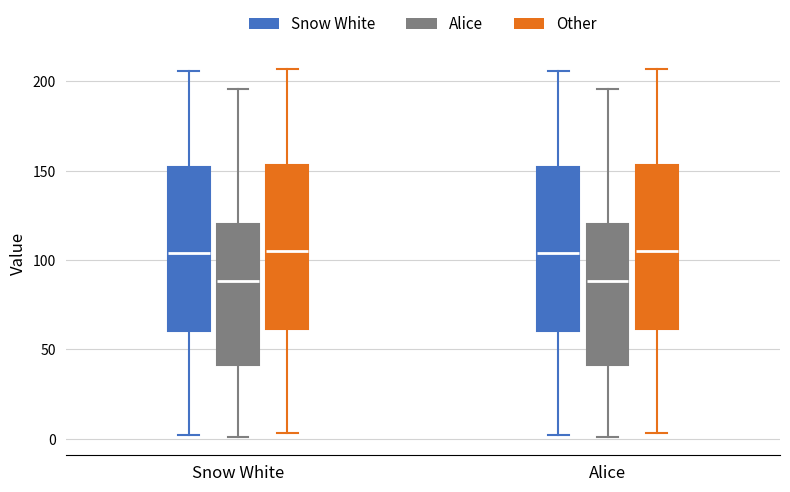

Reading left to right, read every box against the y-axis: the position of its median line, the range the box covers, and the ends of its whiskers. The values are not printed on the chart, so give them approximately, as read against the axis.

Snow White (Snow White): median 105, box 60 to 150, whiskers 0 to 205
Snow White (Alice): median 90, box 40 to 120, whiskers 0 to 195
Snow White (Other): median 105, box 60 to 155, whiskers 5 to 205
Alice (Snow White): median 105, box 60 to 150, whiskers 0 to 205
Alice (Alice): median 90, box 40 to 120, whiskers 0 to 195
Alice (Other): median 105, box 60 to 155, whiskers 5 to 205